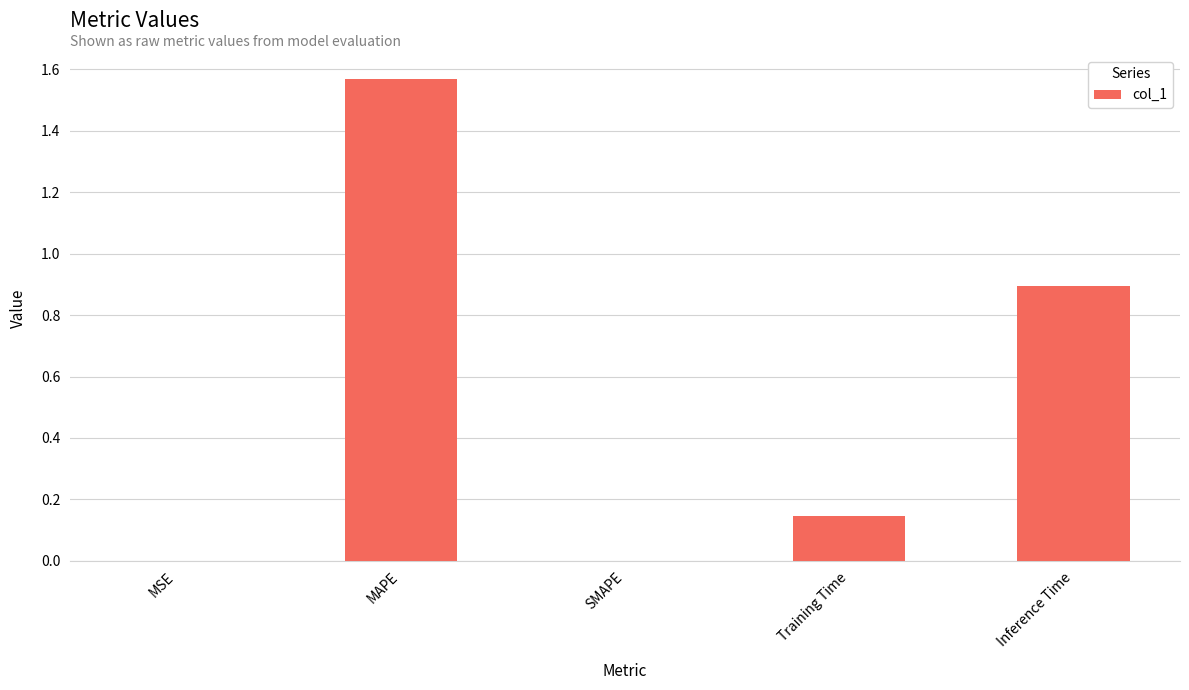

Is it true that the value at SMAPE is 0.0?

True